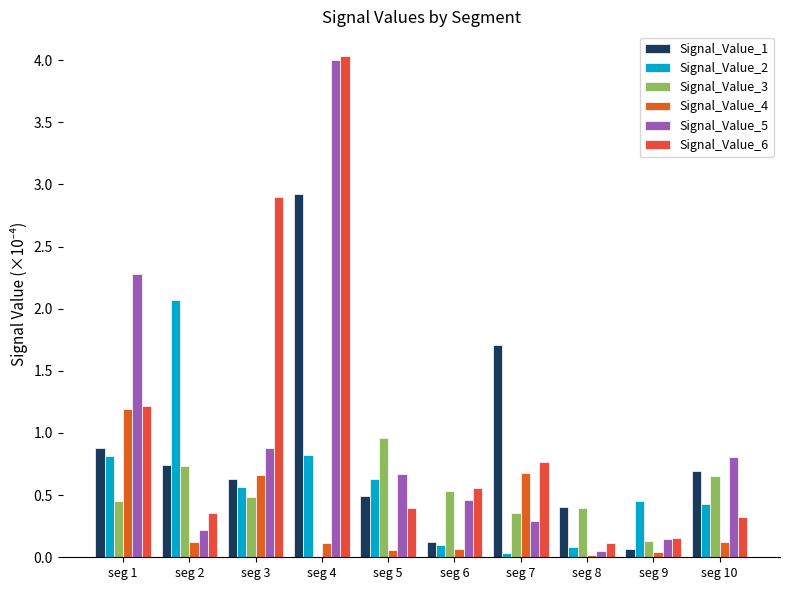

At which category does the chart reach its peak across all series?

seg 4